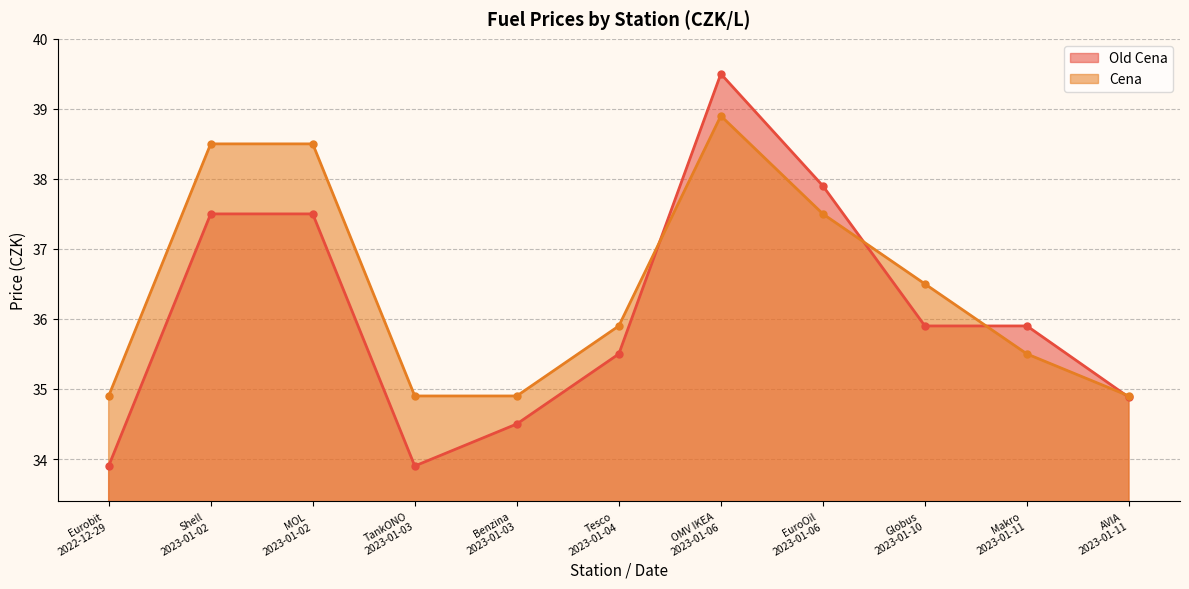

Where is Old Cena nearest to the value 36?

Globus 2023-01-10